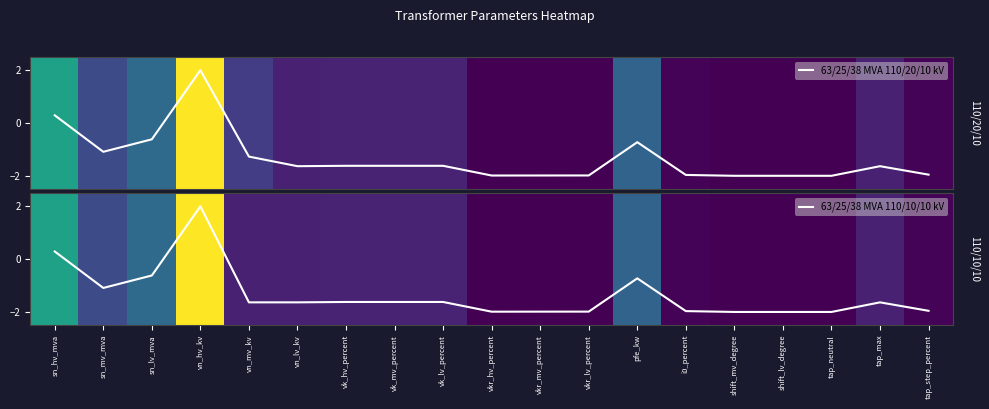

At which label is 63/25/38 MVA 110/10/10 kV closest to 0?

sn_hv_mva